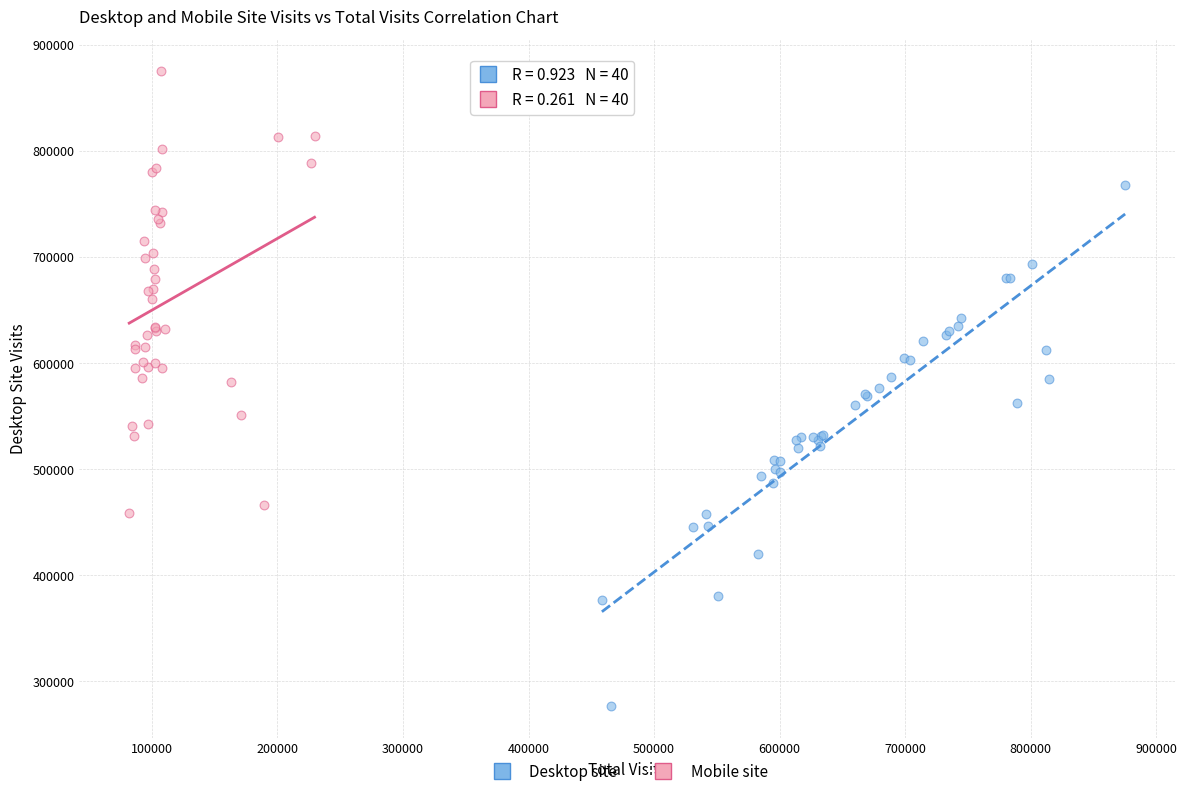

Which series reaches the maximum Y coordinate?

Mobile site